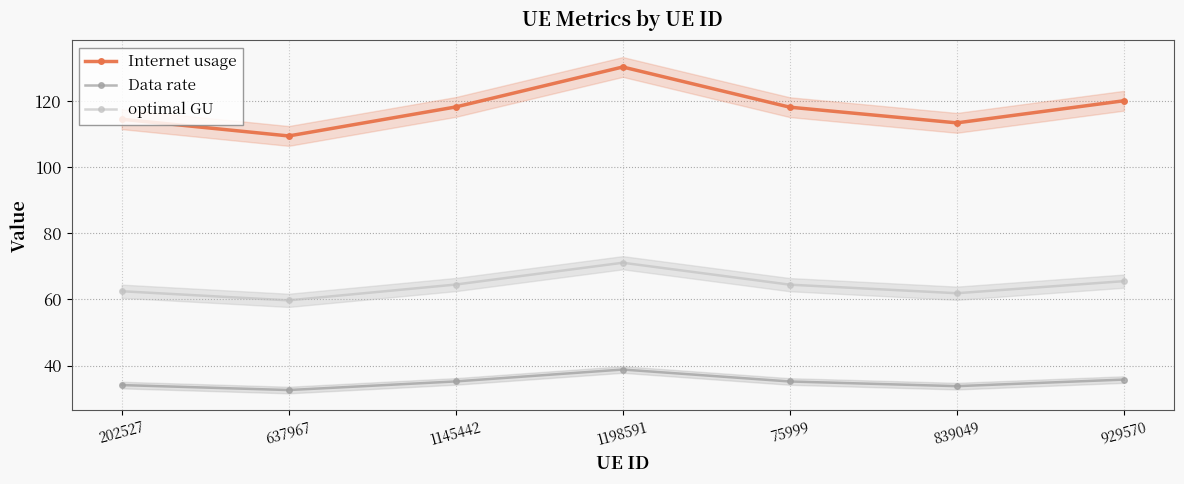

Which series has the largest range (max minus min)?

Internet usage